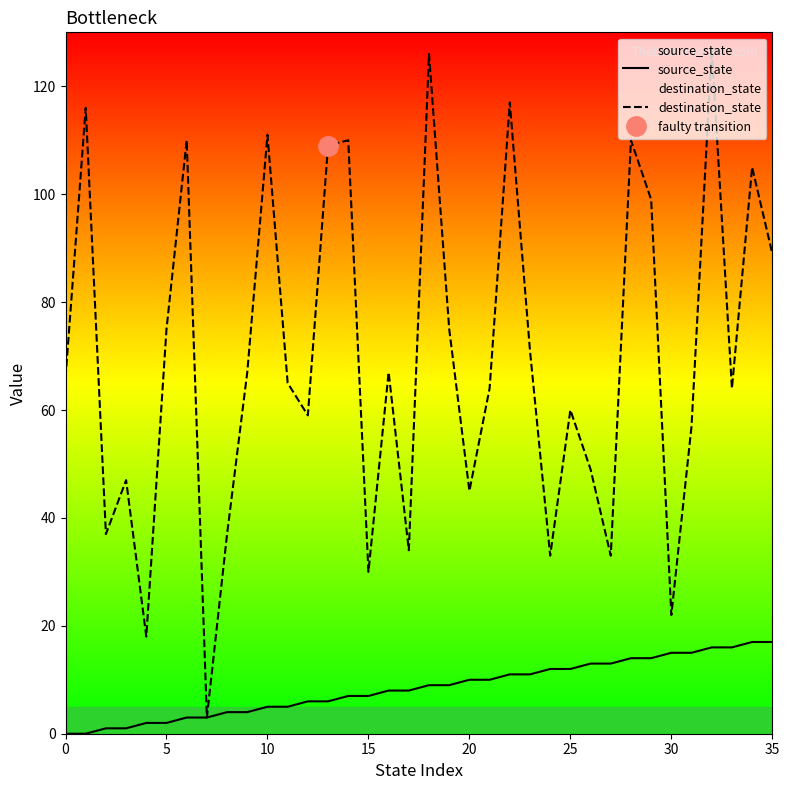

How many data points does each series have?

36